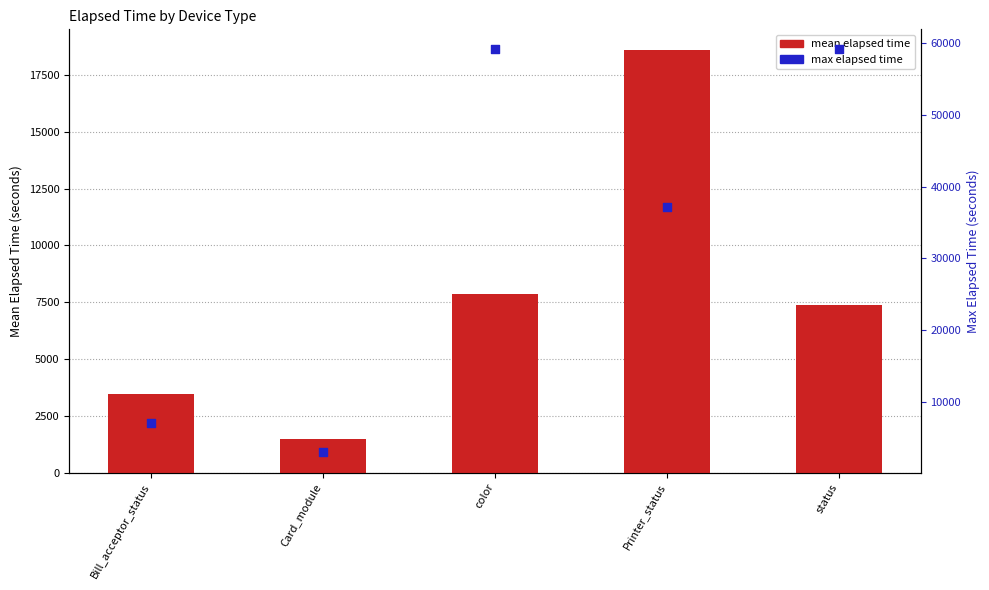

What are all the series names shown in the legend?

mean elapsed time, max elapsed time